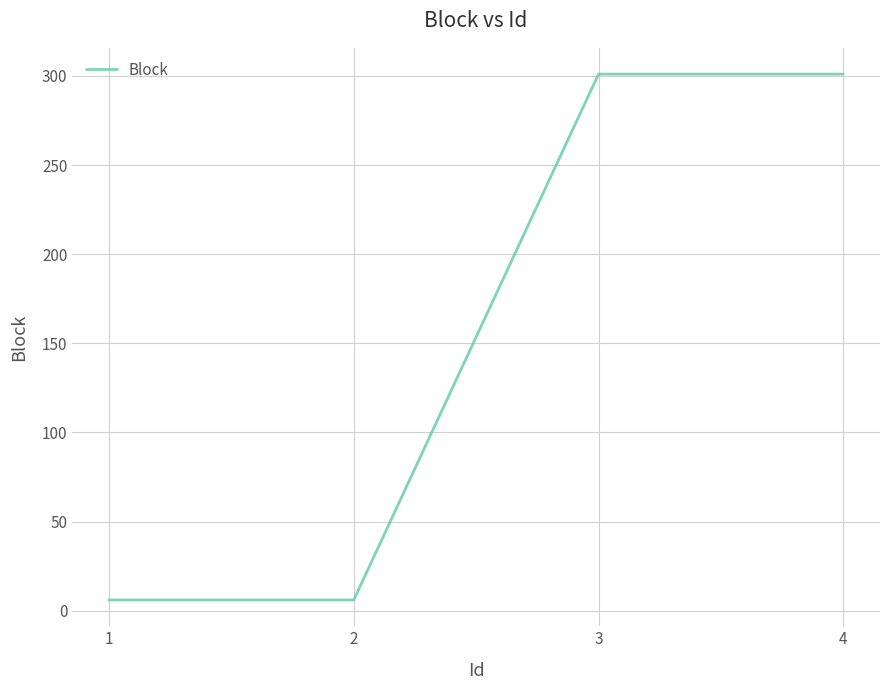

How many categories are shown in the chart?

4